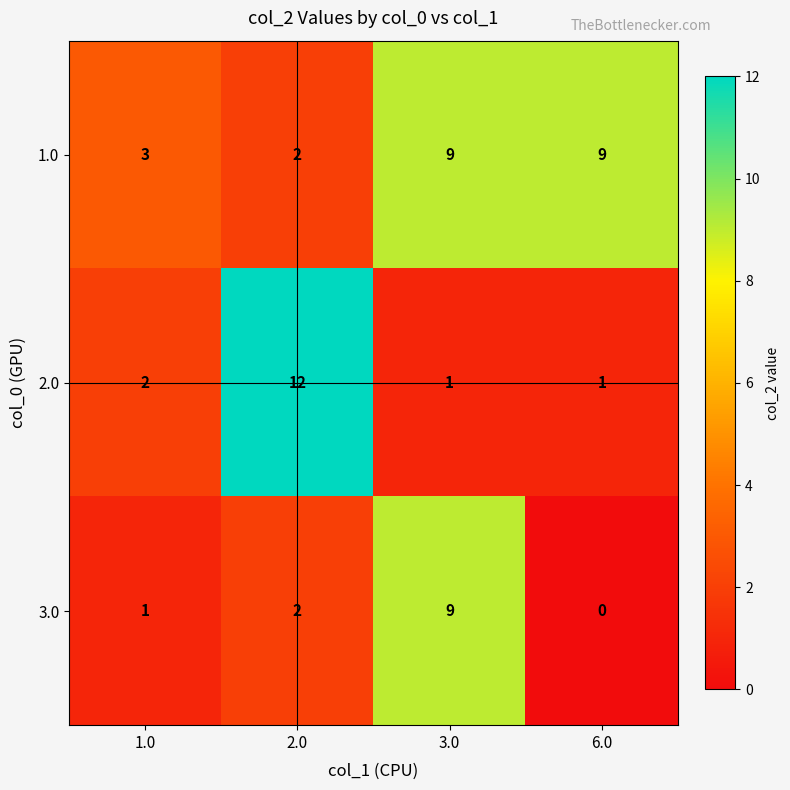

Reading left to right, transcribe all the data shown in this chart.

1.0: 3	2	9	9
2.0: 2	12	1	1
3.0: 1	2	9	0